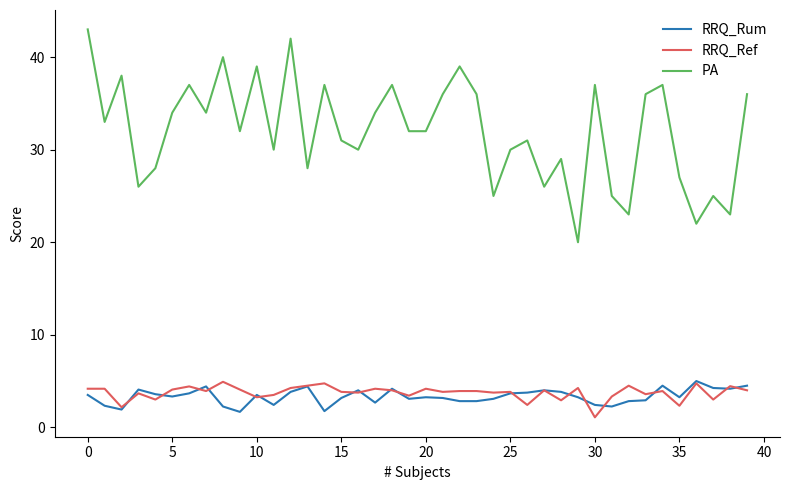

What is the maximum value for PA?

43.0